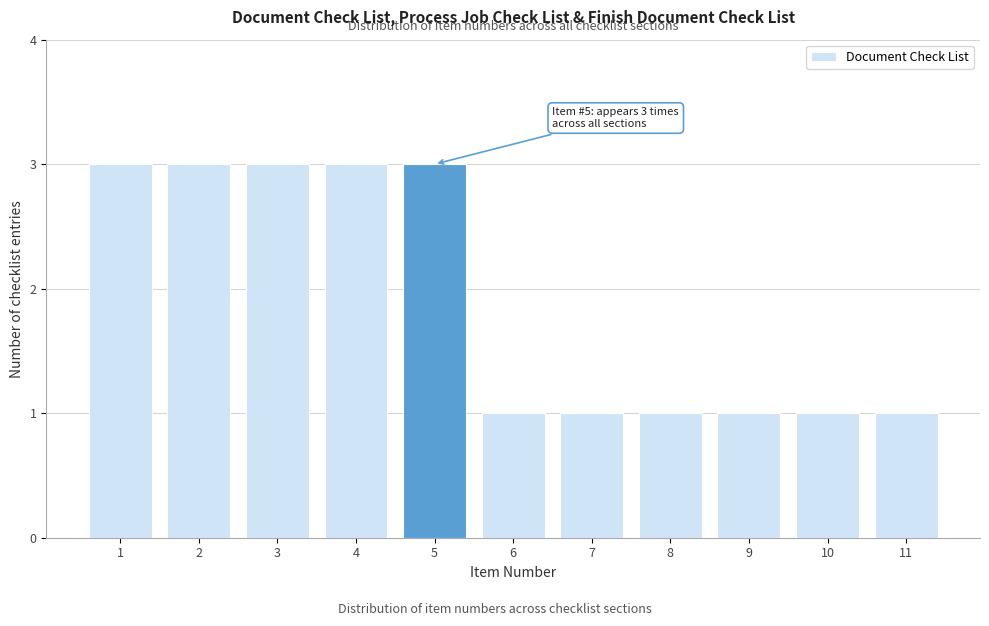

Reading left to right, list all the values displayed in this chart.

1=3	2=3	3=3	4=3	5=3	6=1	7=1	8=1	9=1	10=1	11=1